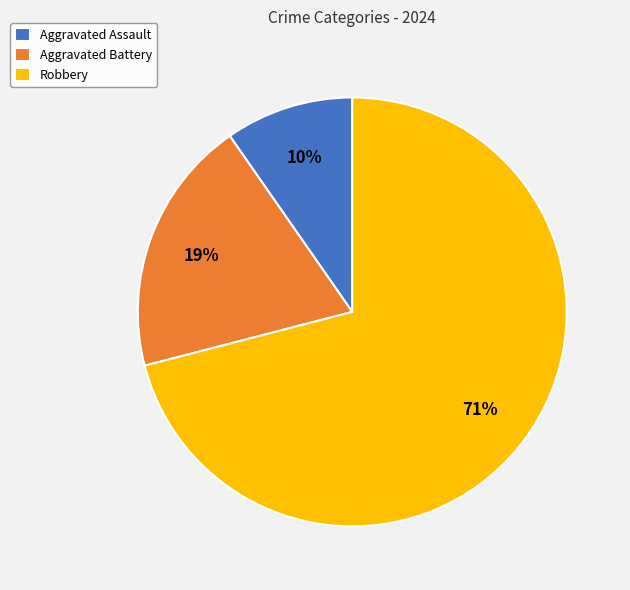

Which category has the biggest portion of the pie?

Robbery